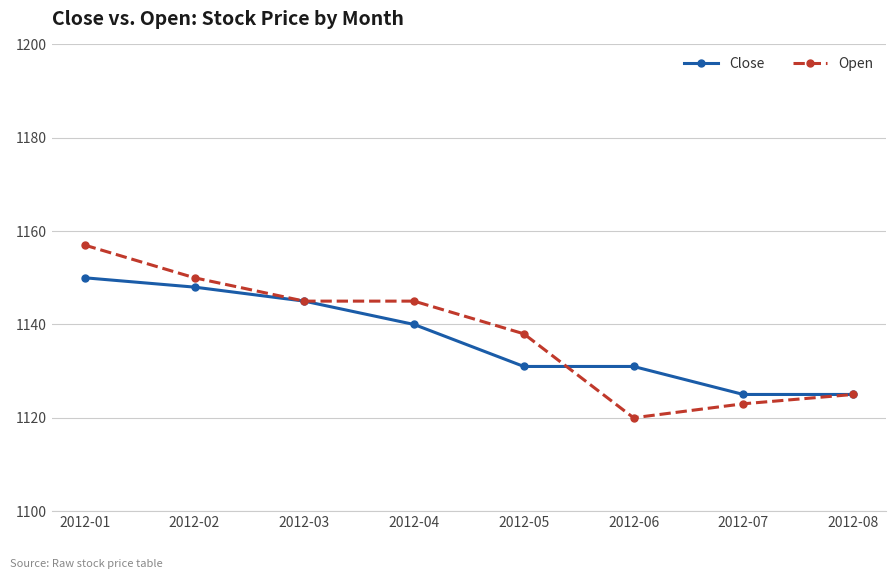

What is the difference between the second highest and second lowest values in the Open series?

27